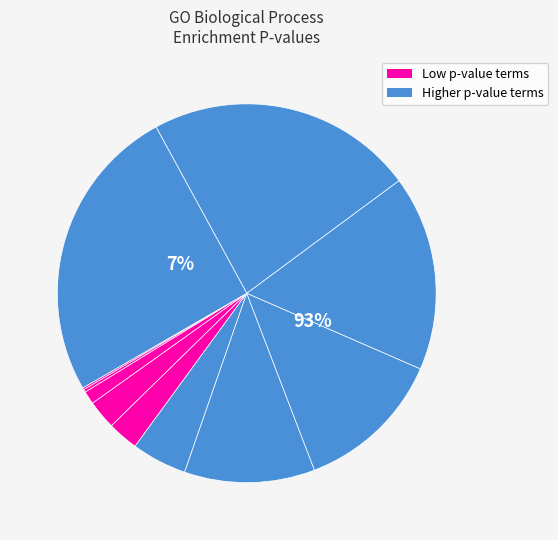

To the nearest percent, what is the difference between the largest and smallest slice percentages?

25%